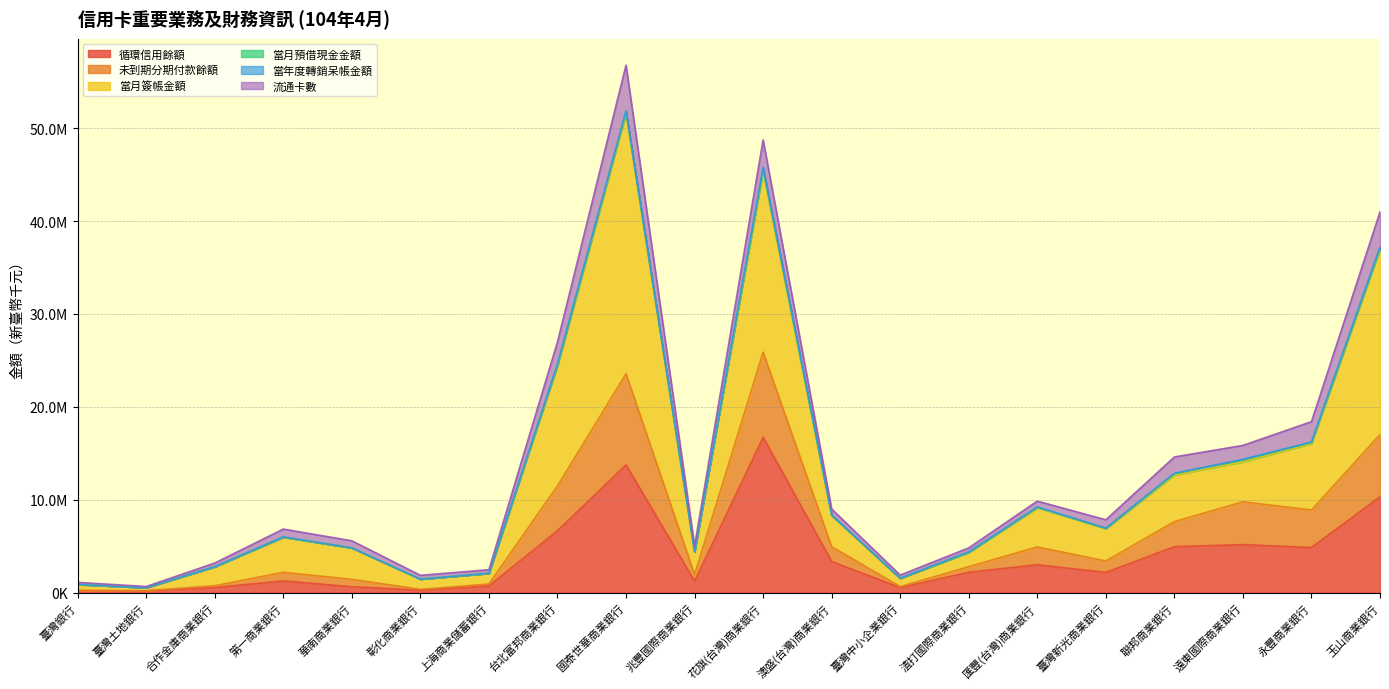

At how many categories does at least one series exceed 55979320?

1